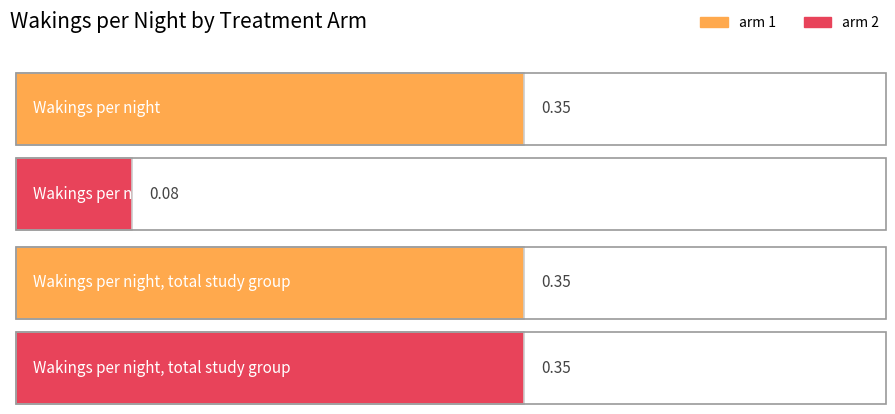

What is the label of the 1st bar from the right?

Wakings per night, total study group